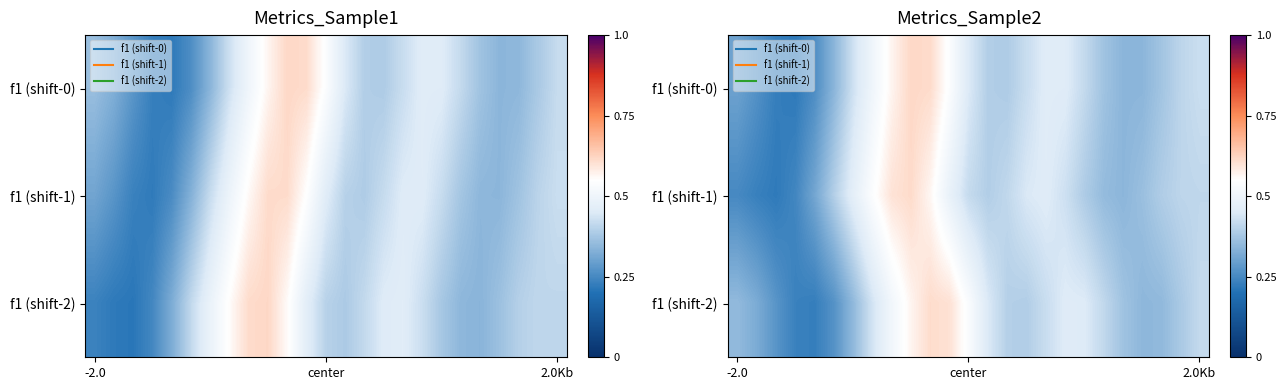

How many distinct data groups are displayed?

3